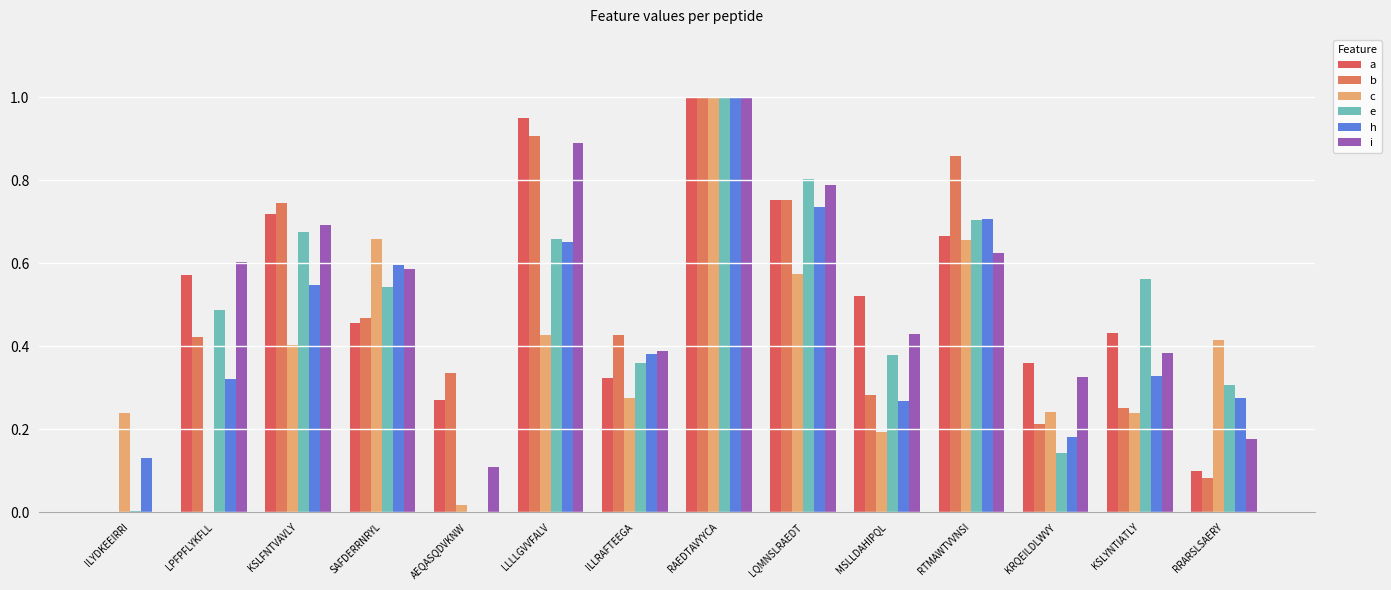

What is the greatest value displayed?

1.0